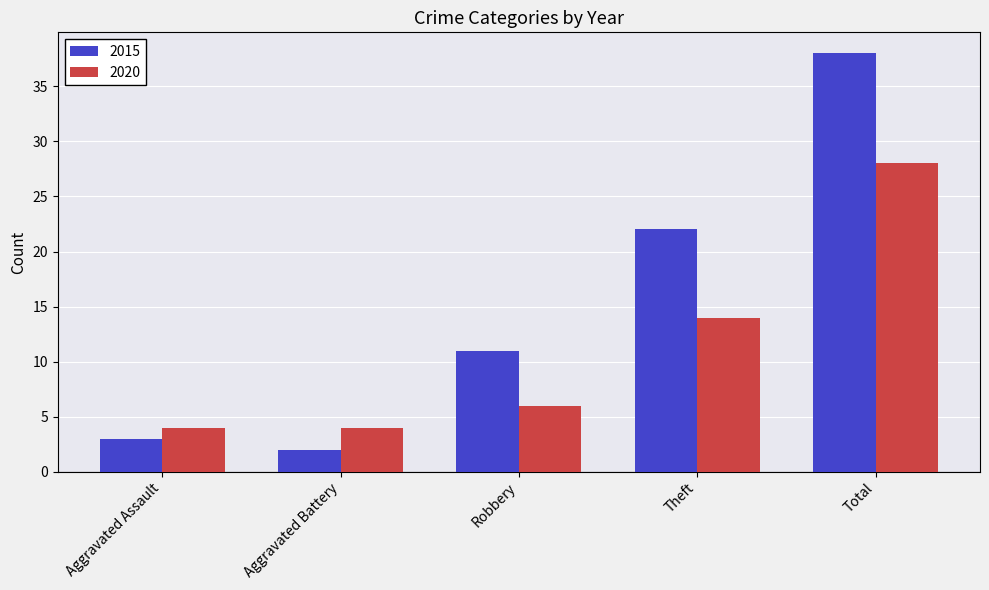

What is the sum of all 2020 values?

56